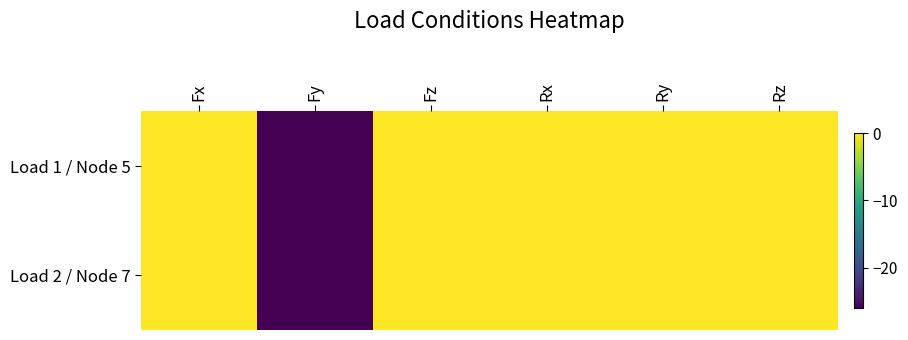

Which series has the largest total across all categories?

Load 1 / Node 5